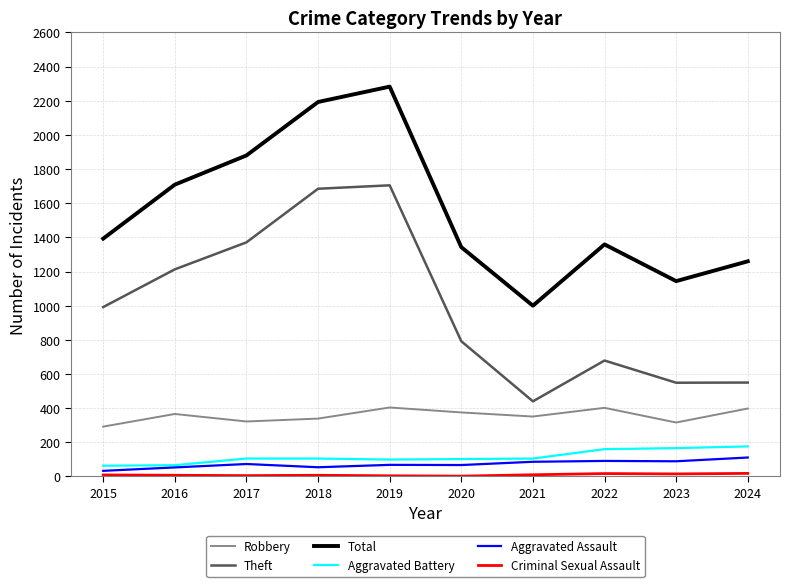

What is the greatest value displayed?

2283